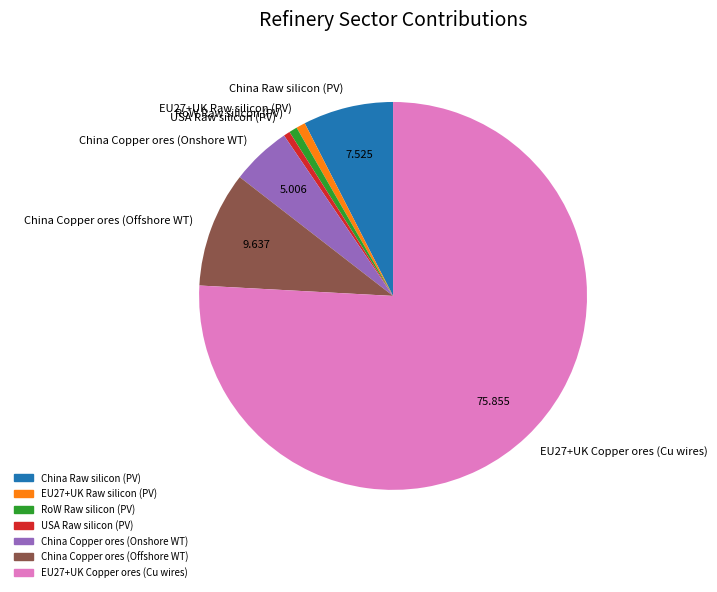

Which category has the biggest portion of the pie?

EU27+UK Copper ores (Cu wires)